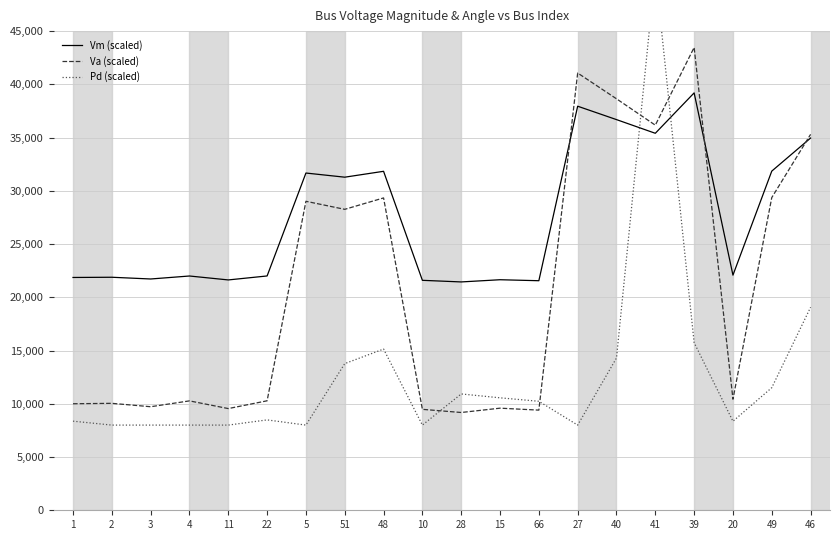

Reading right to left, list all the values displayed in this chart.

Vm (scaled): 46=34958.0	49=31851.3	20=22082.8	39=39198.5	41=35404.4	40=36689.1	27=37947.6	66=21558.5	15=21651.3	28=21444.4	10=21595.8	48=31834.2	51=31281.8	5=31671.3	22=22005.7	11=21632.7	4=22001.4	3=21721.4	2=21884.2	1=21863.8
Va (scaled): 46=35303.7	49=29366.6	20=10432.7	39=43464.9	41=36166.0	40=38643.7	27=41064.8	66=9405.8	15=9588.5	28=9183.2	10=9479.9	48=29333.3	51=28262.7	5=29017.8	22=10281.7	11=9551.1	4=10273.3	3=9724.8	2=10043.8	1=10003.9
Pd (scaled): 46=19064.8	49=11513.0	20=8360.2	39=15742.8	41=50680.7	40=14301.3	27=8000.0	66=10237.1	15=10561.2	28=10924.8	10=8000.0	48=15141.0	51=13773.3	5=8000.0	22=8487.4	11=8000.0	4=8000.0	3=8000.0	2=8000.0	1=8369.3